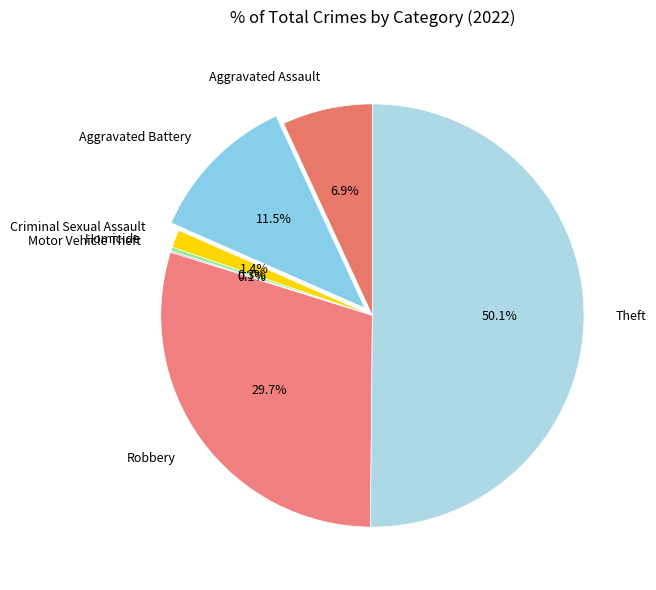

Does Aggravated Battery account for over 50% of the chart?

No